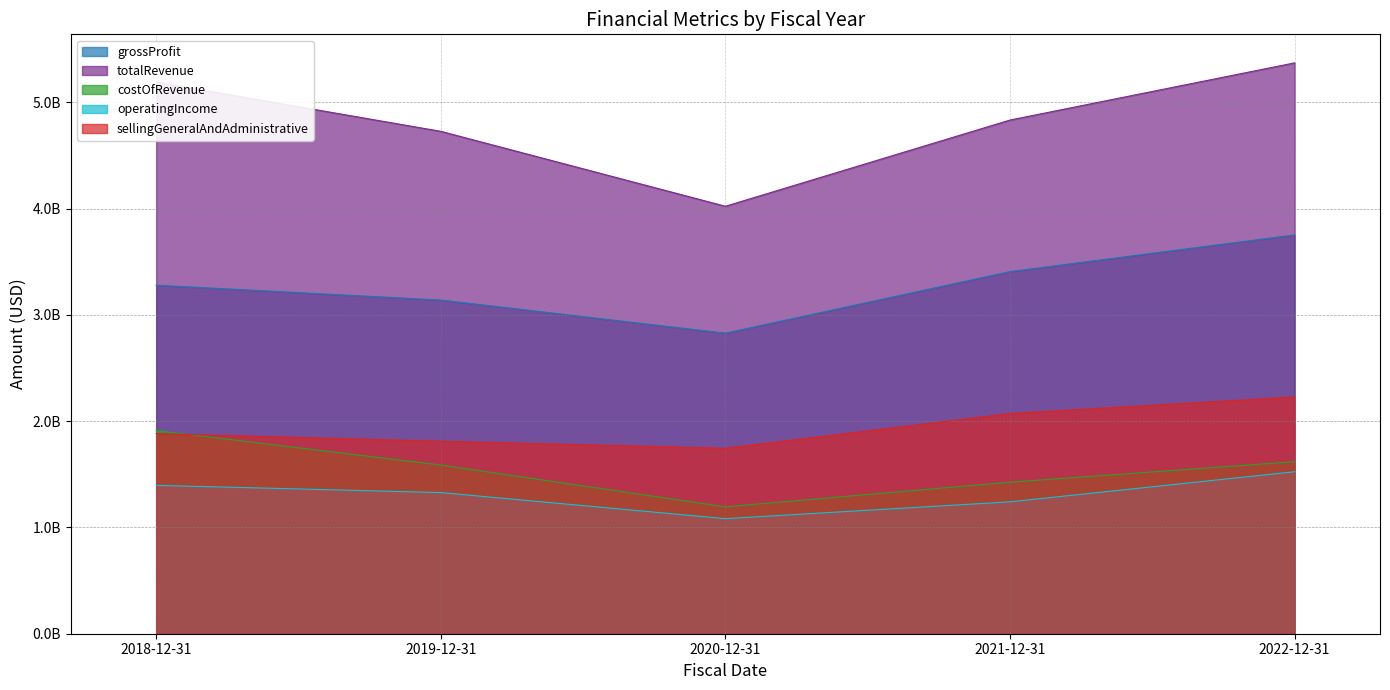

At how many categories does at least one series exceed 3664532964?

5